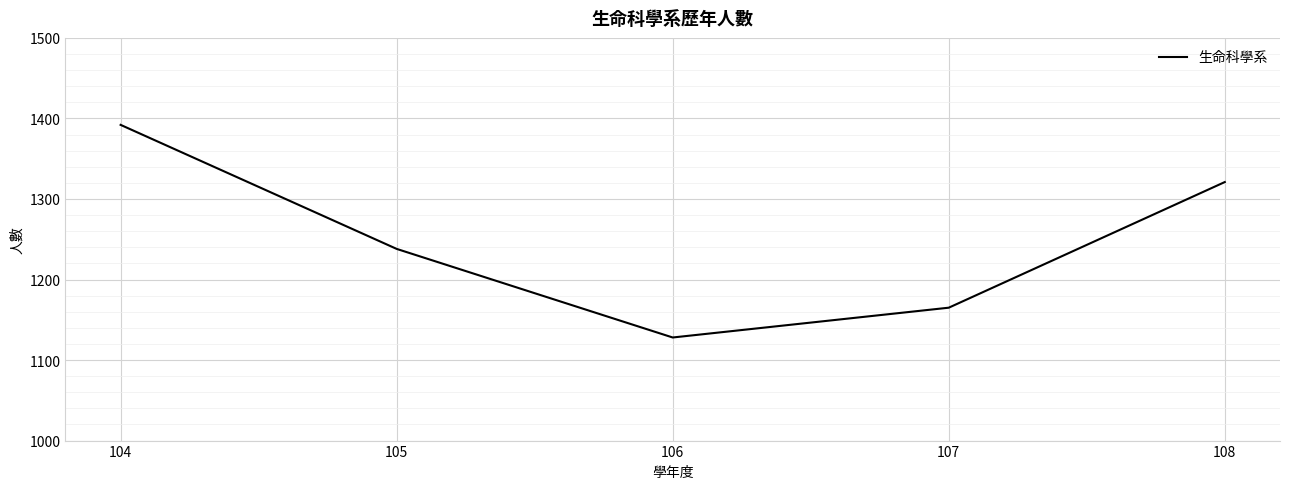

What is the change in value from 104 to 108?

-71